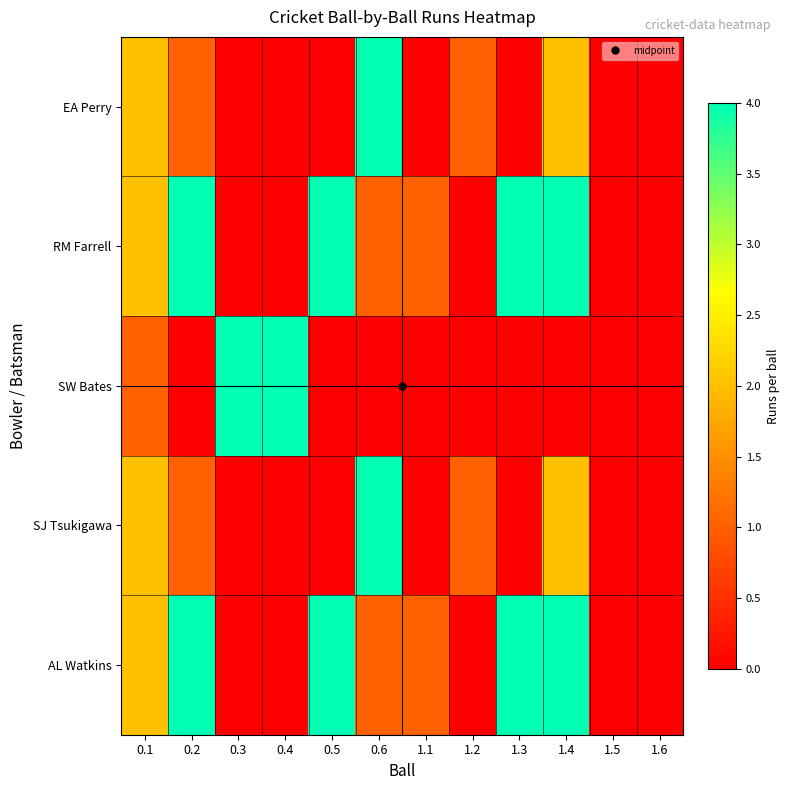

Reading right to left, transcribe all the data shown in this chart.

EA Perry: 1.6=0	1.5=0	1.4=2	1.3=0	1.2=1	1.1=0	0.6=4	0.5=0	0.4=0	0.3=0	0.2=1	0.1=2
RM Farrell: 1.6=0	1.5=0	1.4=4	1.3=4	1.2=0	1.1=1	0.6=1	0.5=4	0.4=0	0.3=0	0.2=4	0.1=2
SW Bates: 1.6=0	1.5=0	1.4=0	1.3=0	1.2=0	1.1=0	0.6=0	0.5=0	0.4=4	0.3=4	0.2=0	0.1=1
SJ Tsukigawa: 1.6=0	1.5=0	1.4=2	1.3=0	1.2=1	1.1=0	0.6=4	0.5=0	0.4=0	0.3=0	0.2=1	0.1=2
AL Watkins: 1.6=0	1.5=0	1.4=4	1.3=4	1.2=0	1.1=1	0.6=1	0.5=4	0.4=0	0.3=0	0.2=4	0.1=2